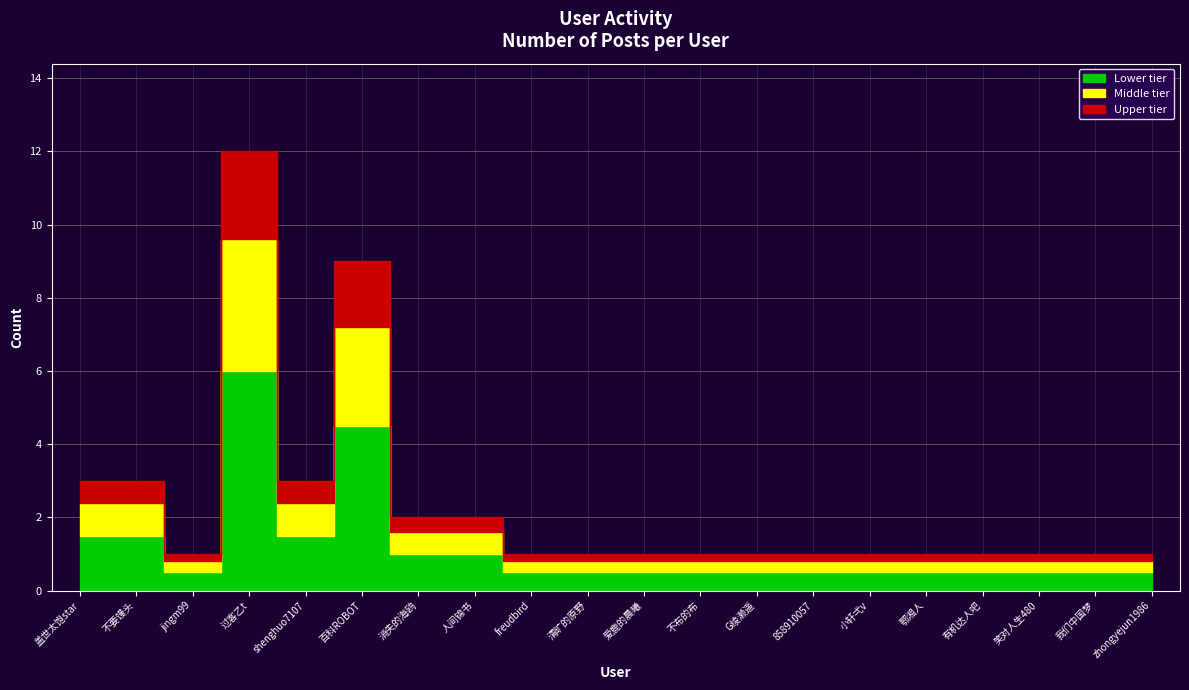

Where is the first local minimum?

jingm99